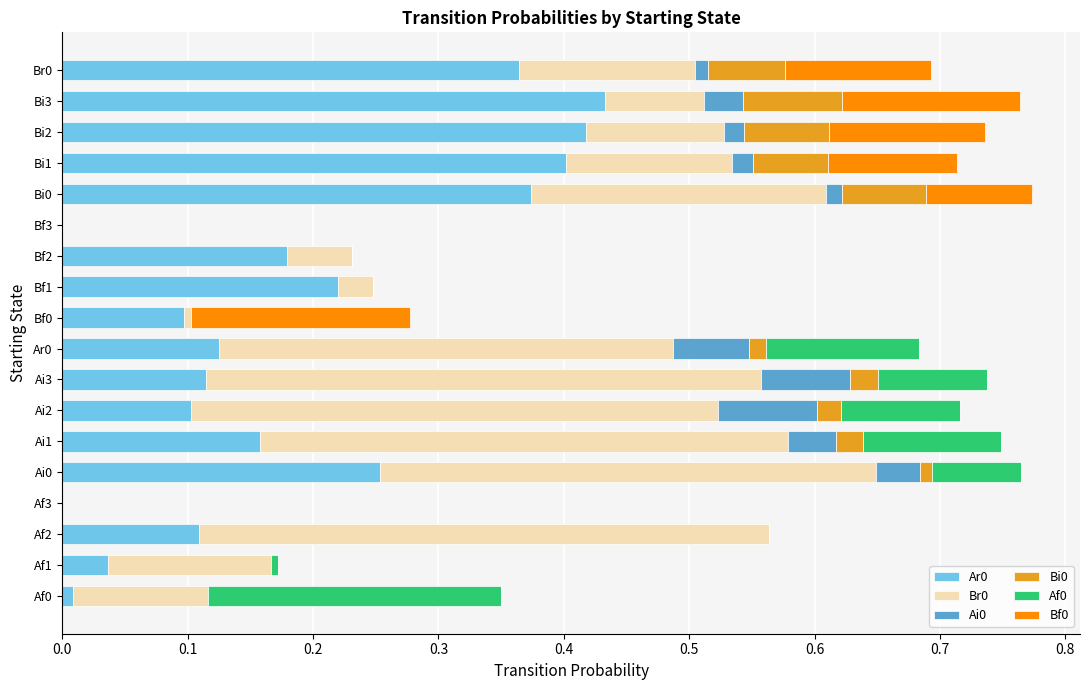

What is the total value across all series at Bi3?

0.8